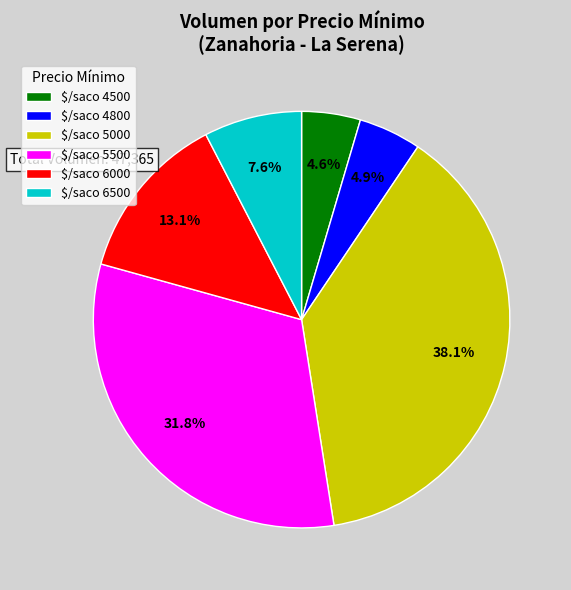

Which category has the biggest portion of the pie?

$/saco 5000